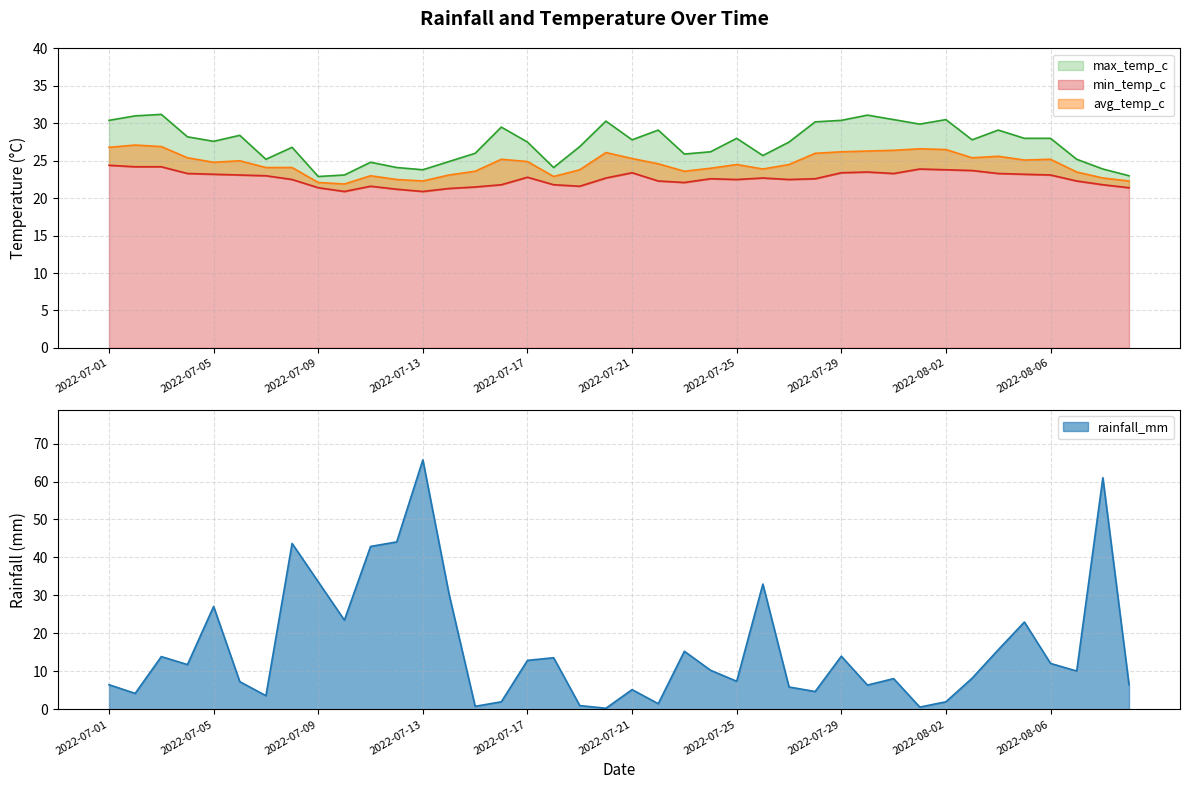

Where is min_temp_c nearest to the value 22?

2022-07-23